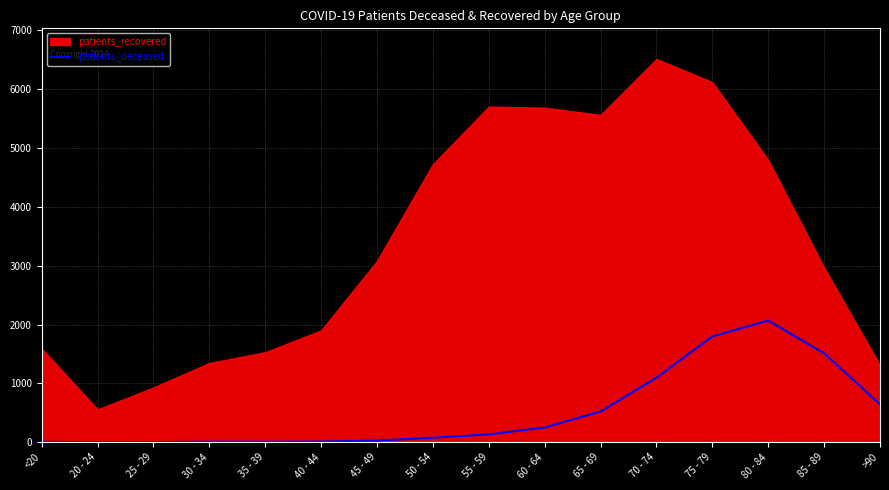

The value of patients_deceased at >90 is 644. True or false?

True